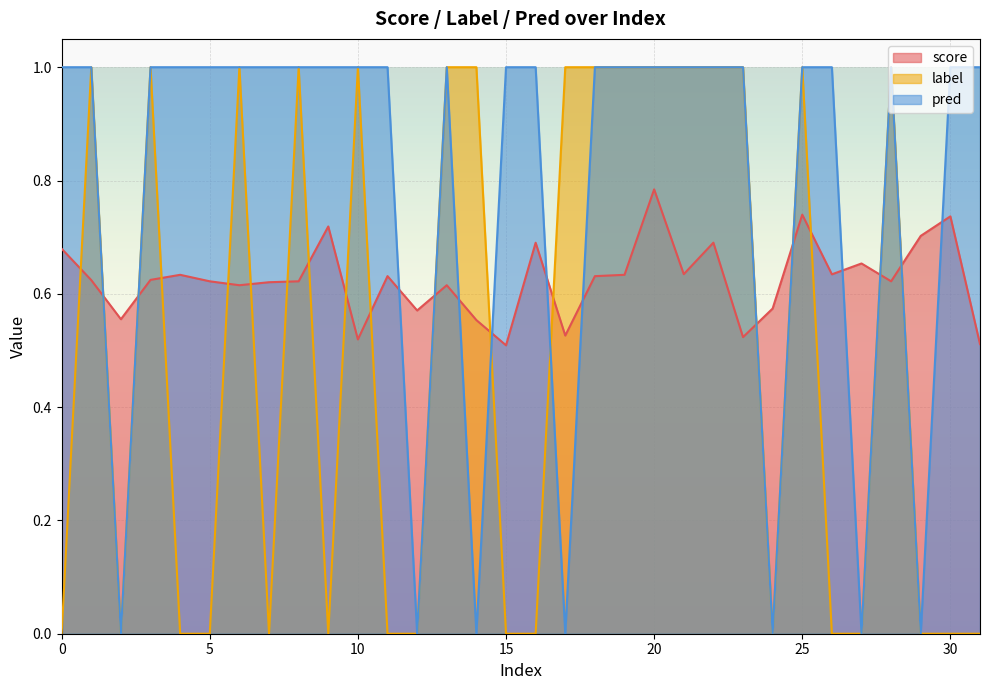

What is the difference between the second highest and second lowest values in the label series?

1.0